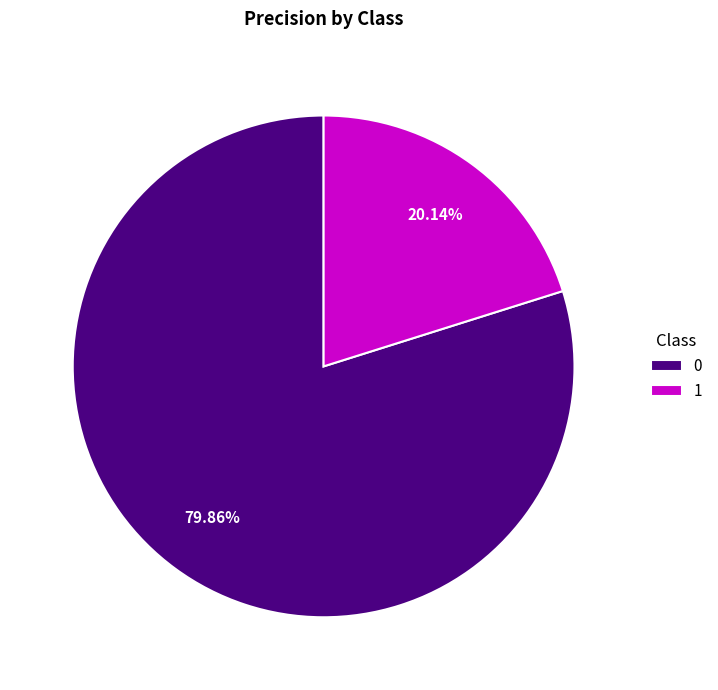

Does 0 represent more than half of the total?

Yes